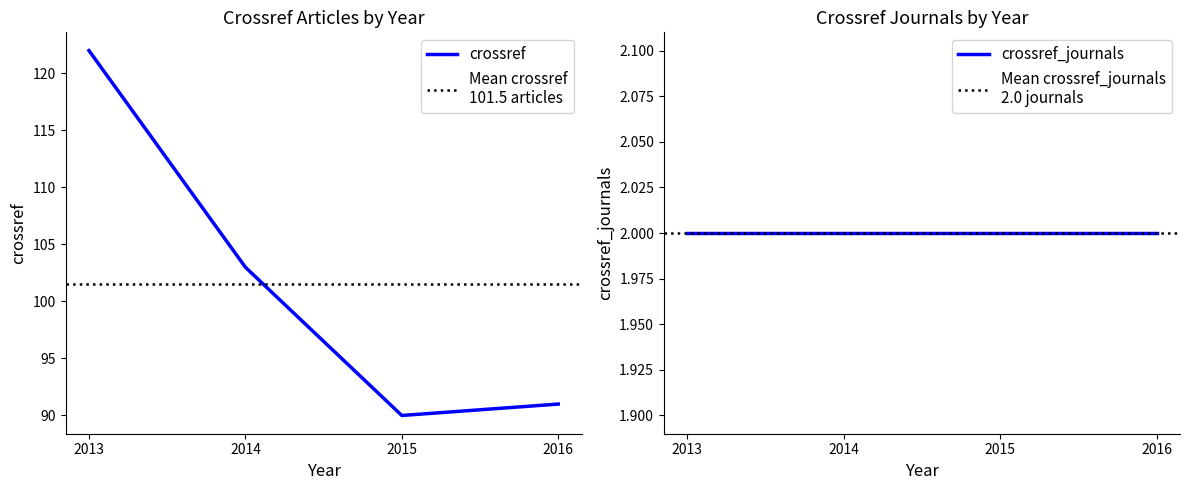

At which label does crossref reach its peak?

2013